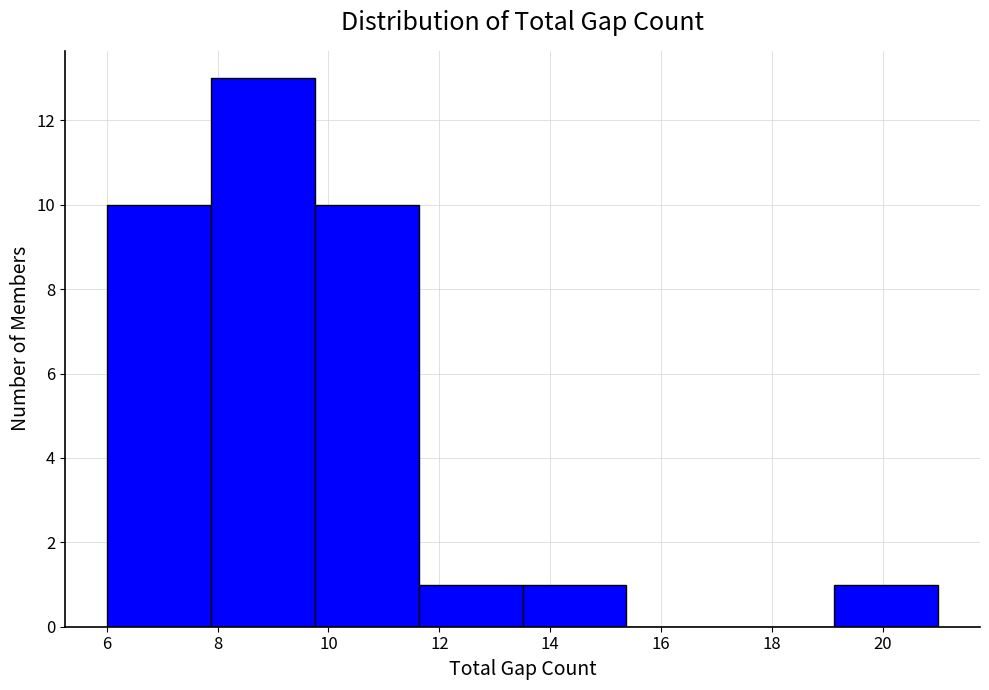

How tall is the bar that spans 6.0 to 7.8 on the x-axis? Neither the bar edges nor the heights are printed on the chart, so give them approximately, as read against the axes.

10